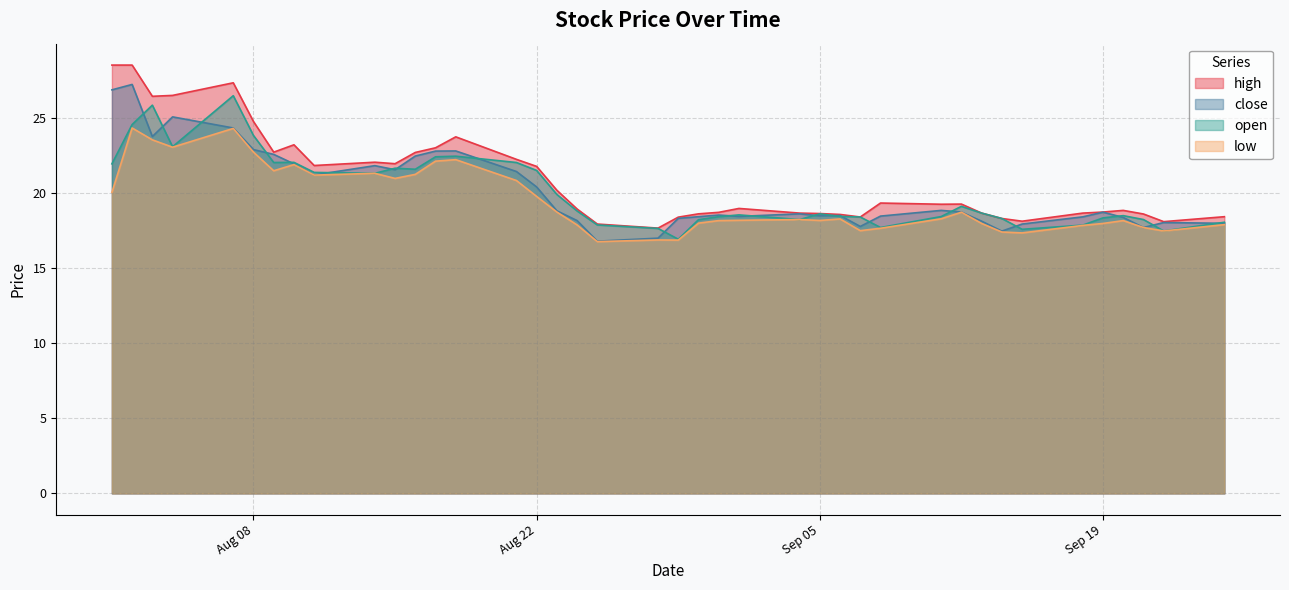

How many lines are shown in the chart?

4